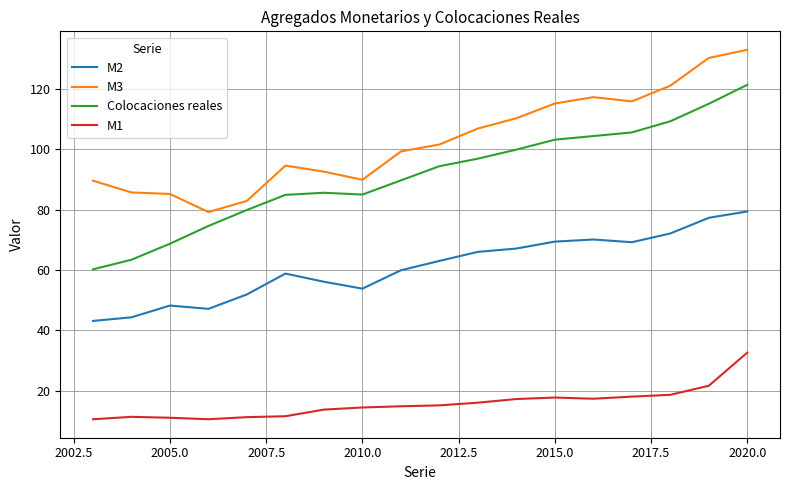

True or false: M3 and Colocaciones reales intersect in this chart.

False